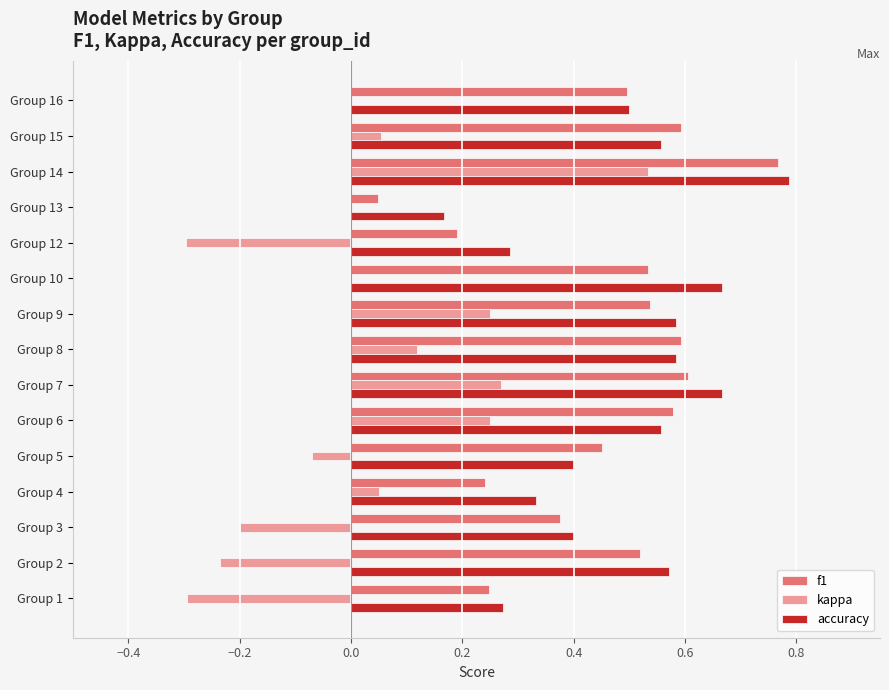

Which category has the highest value in the f1 series?

Group 14